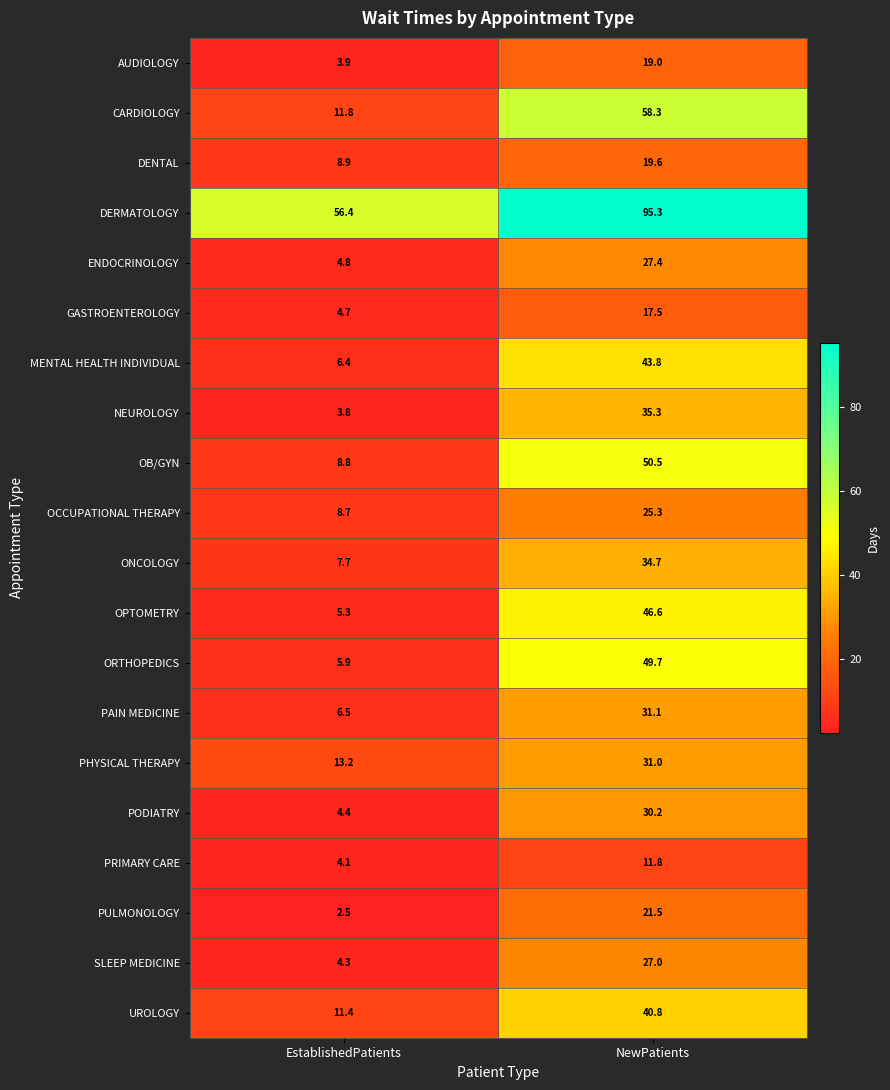

Which label corresponds to the largest value in the chart?

NewPatients